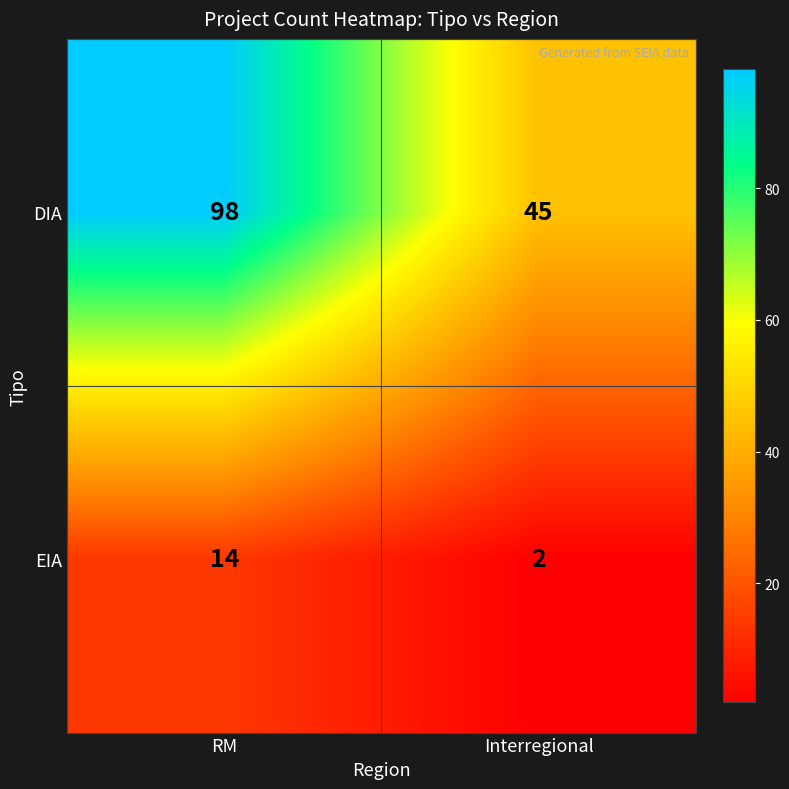

Is the value of EIA at RM greater than the value of DIA at RM?

No